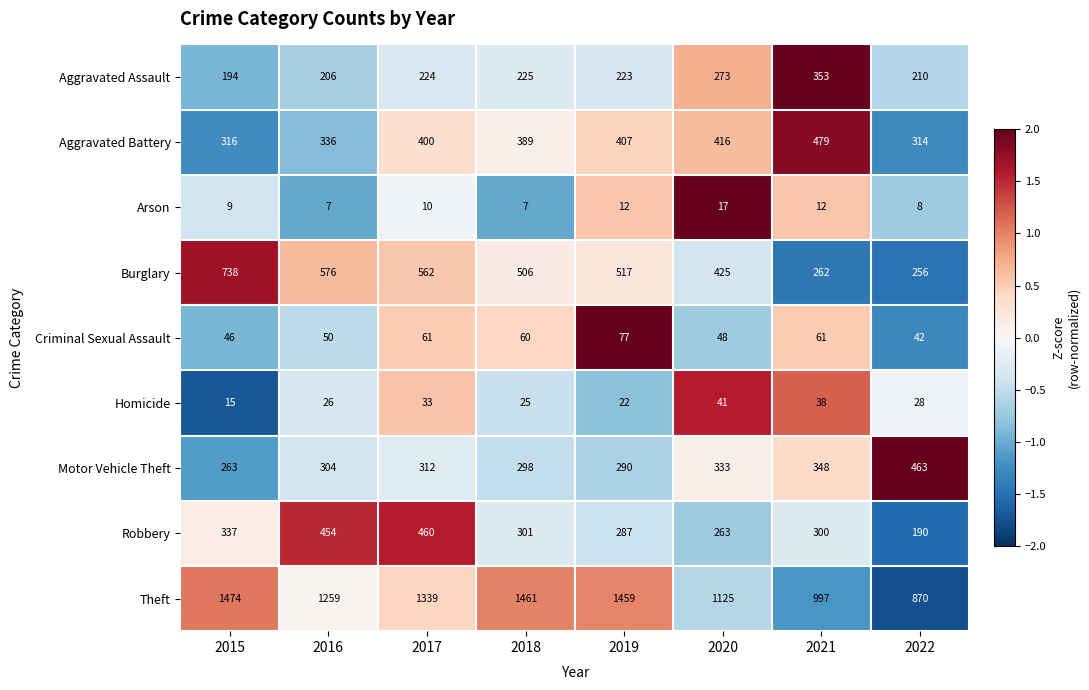

How many series are shown in this chart?

9